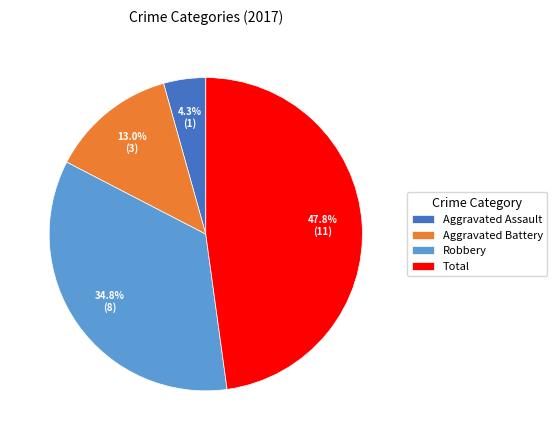

Approximately how many times larger is the value at Aggravated Battery compared to Total?

0.3